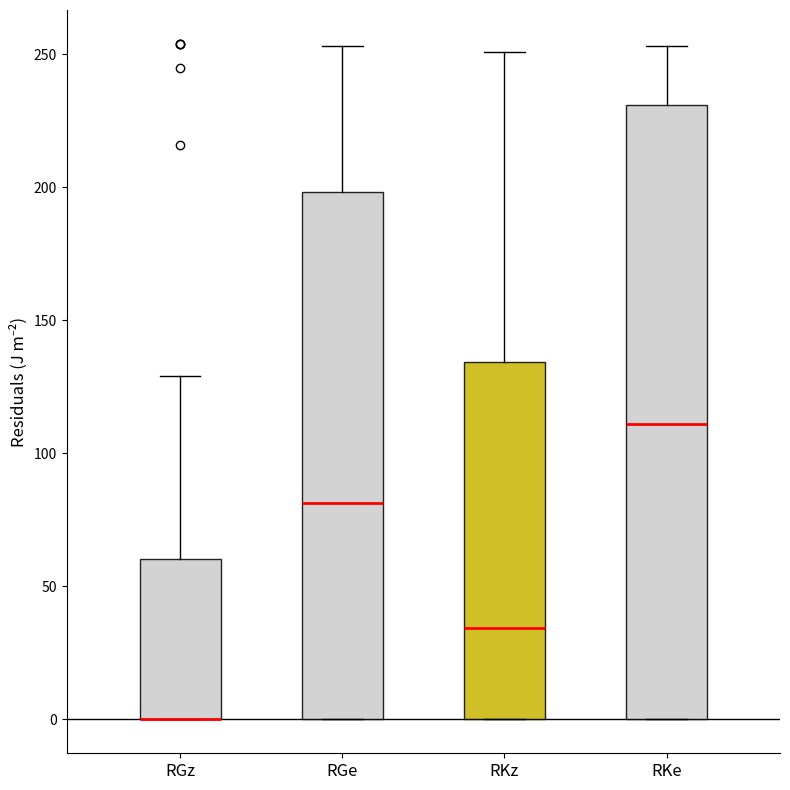

Reading left to right, read every box against the y-axis: the position of its median line, the range the box covers, and the ends of its whiskers. The values are not printed on the chart, so give them approximately, as read against the axis.

RGz: median 0 (drawn on the box's lower edge), box 0 to 60, whiskers 0 to 130
RGe: median 80, box 0 to 200, whiskers 0 to 255
RKz: median 35, box 0 to 135, whiskers 0 to 250
RKe: median 110, box 0 to 230, whiskers 0 to 255